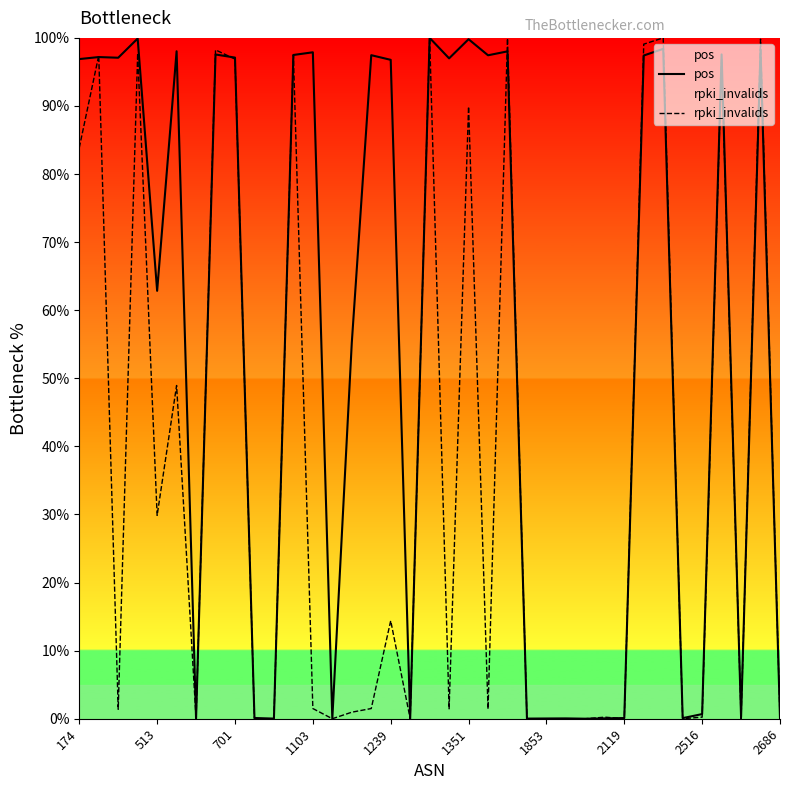

After their last crossing, which series has the higher values: pos or rpki_invalids?

pos